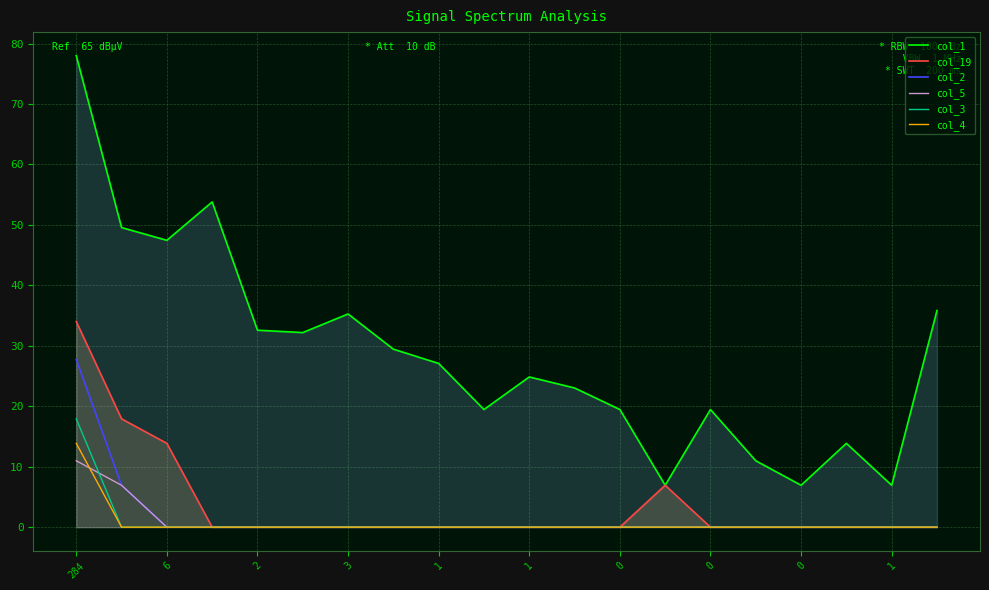

How many data points in col_1 are less than 27?

10